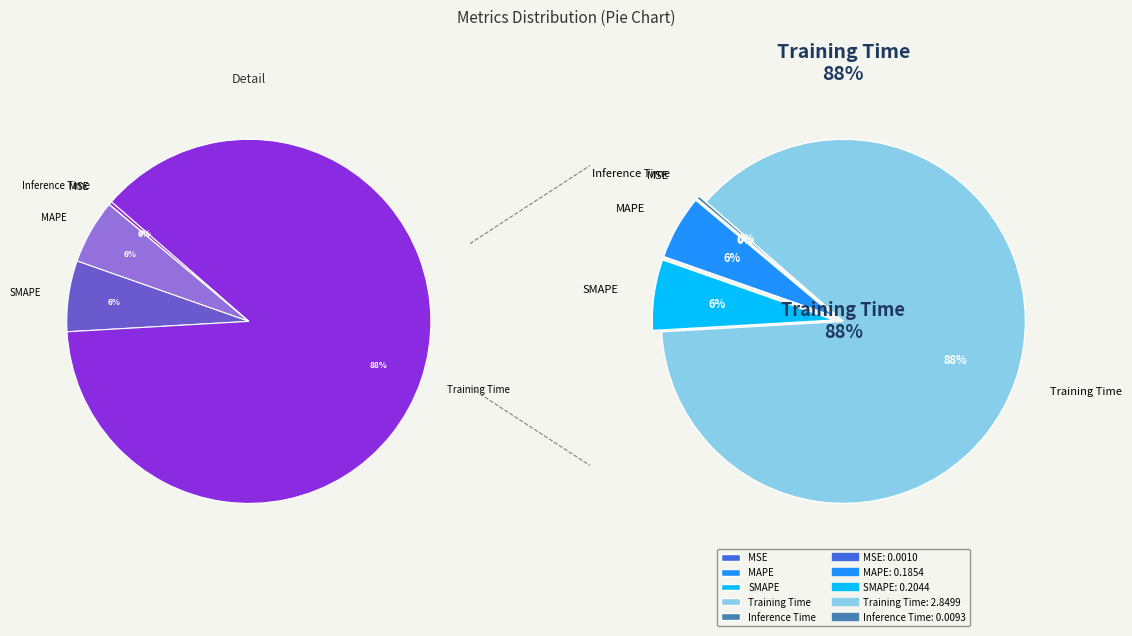

What percentage do Inference Time and Training Time together represent?

88.0%